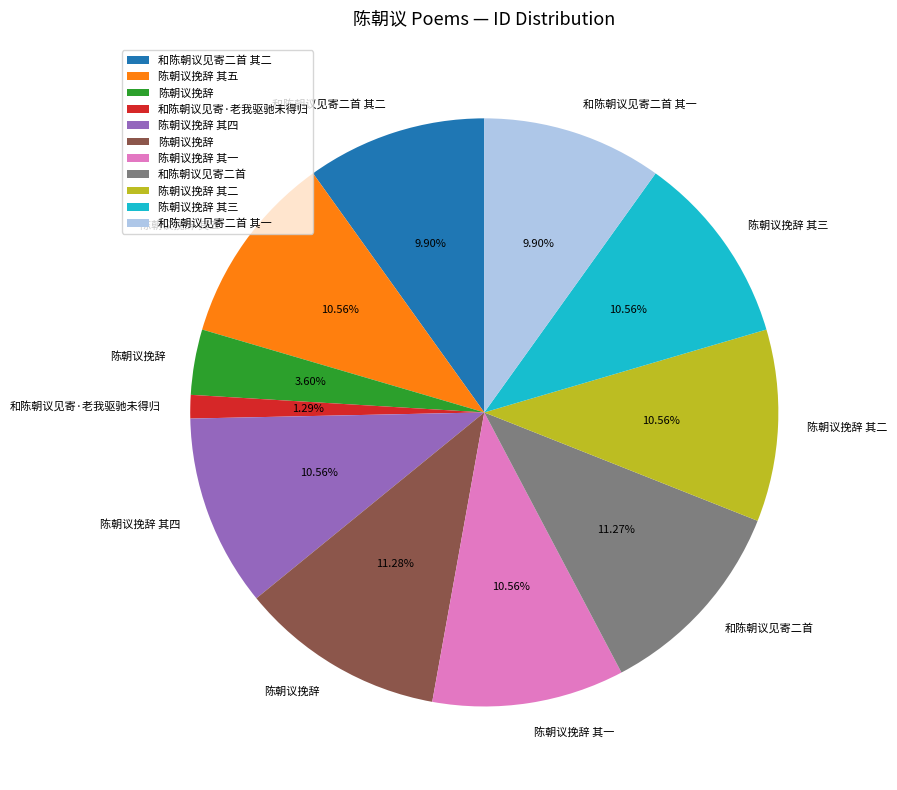

Is there a majority slice in this chart?

No